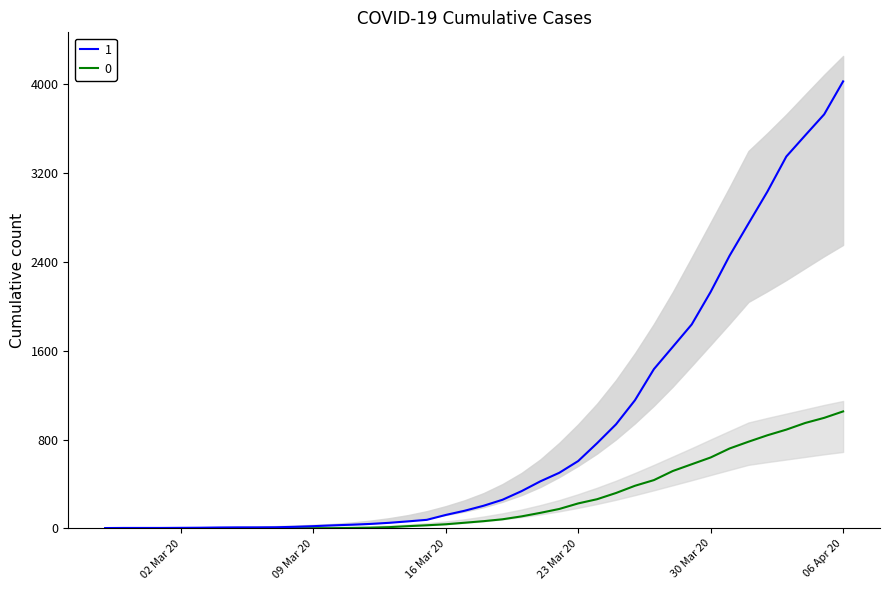

What is the label of the 12th point from the right?

2020-03-26